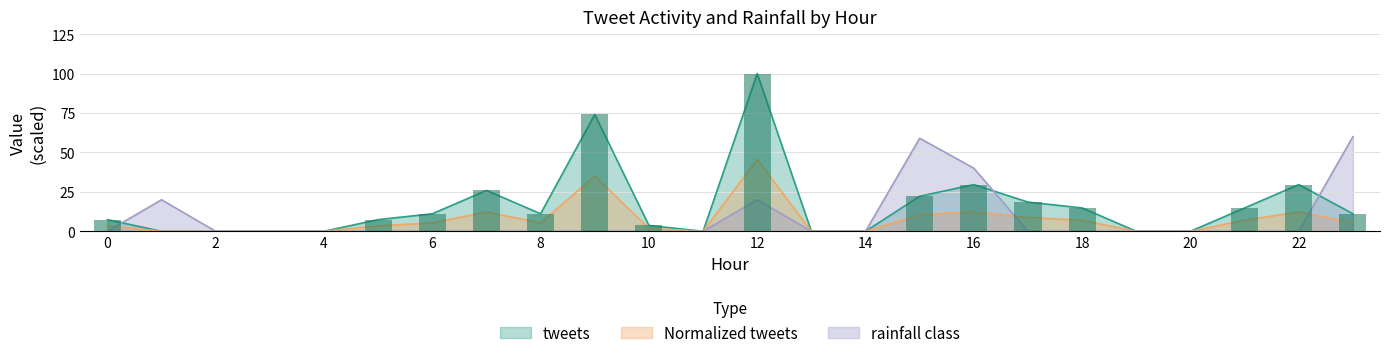

List the labels in order of rainfall class value, largest first.

23, 15, 16, 1, 12, 0, 2, 3, 4, 5, 6, 7, 8, 9, 10, 11, 13, 14, 17, 18, 19, 20, 21, 22